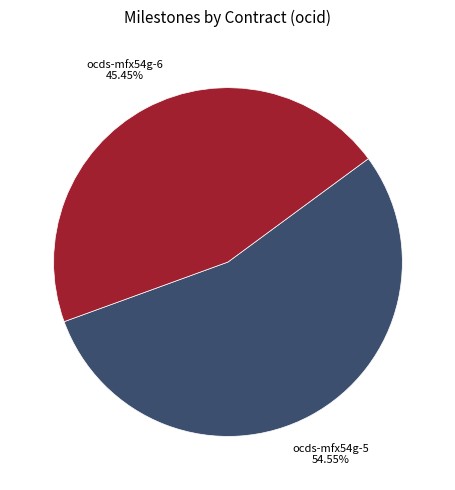

How many segments does this pie chart have?

2